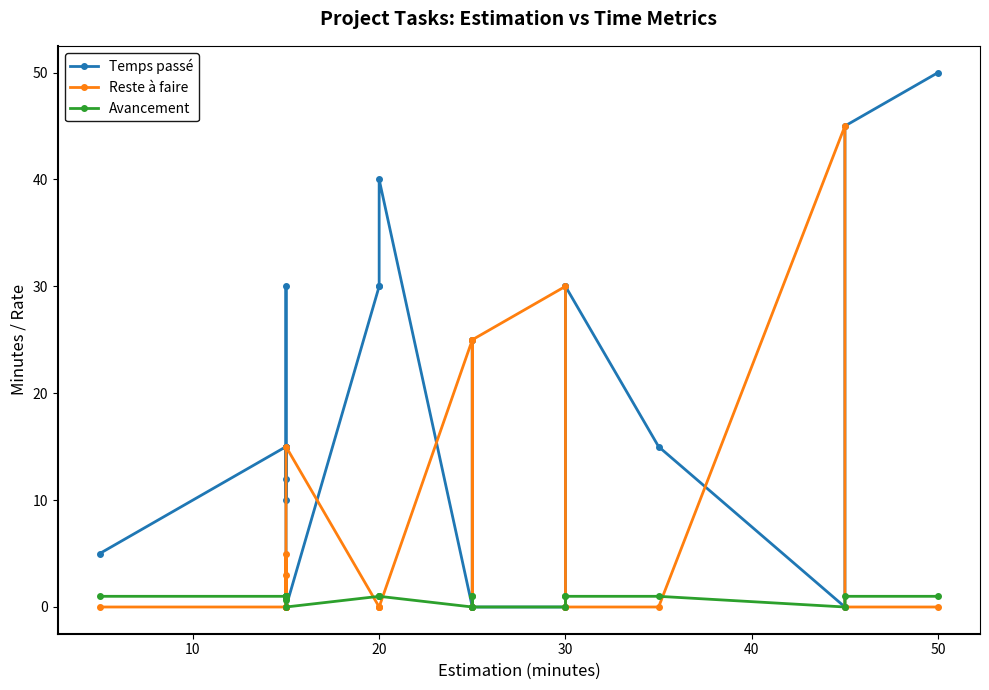

Reading left to right, what are all the values shown in this chart?

Temps passé: 5.0	15.0	12.0	10.0	15.0	15.0	15.0	15.0	30.0	0.0	30.0	30.0	40.0	0.0	25.0	25.0	0.0	0.0	30.0	30.0	15.0	0.0	45.0	50.0
Reste à faire: 0.0	0.0	3.0	5.0	0.0	0.0	0.0	0.0	0.0	15.0	0.0	0.0	0.0	25.0	0.0	0.0	25.0	30.0	0.0	0.0	0.0	45.0	0.0	0.0
Avancement: 1.0	1.0	0.8	0.7	1.0	1.0	1.0	1.0	1.0	0.0	1.0	1.0	1.0	0.0	1.0	1.0	0.0	0.0	1.0	1.0	1.0	0.0	1.0	1.0